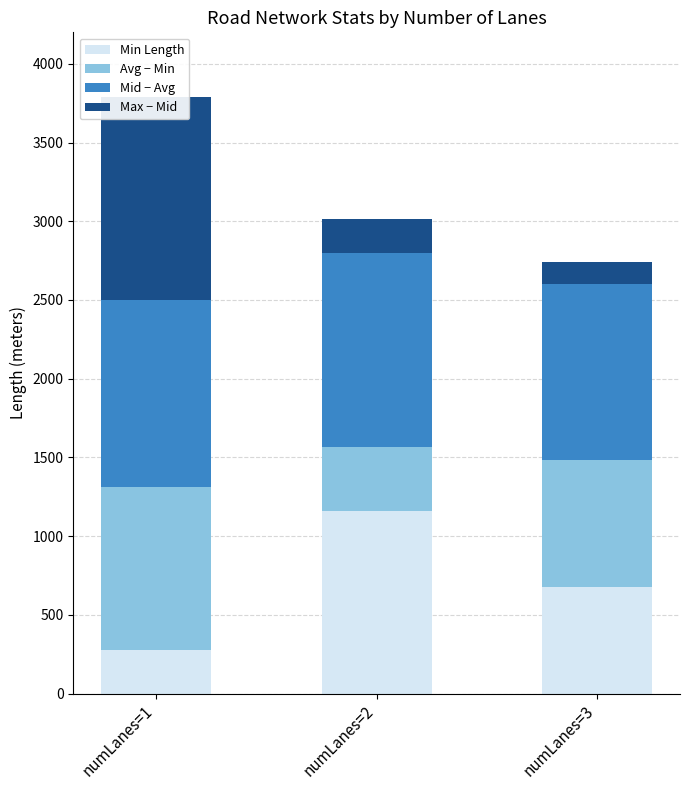

Which label corresponds to the smallest value in the chart?

numLanes=3